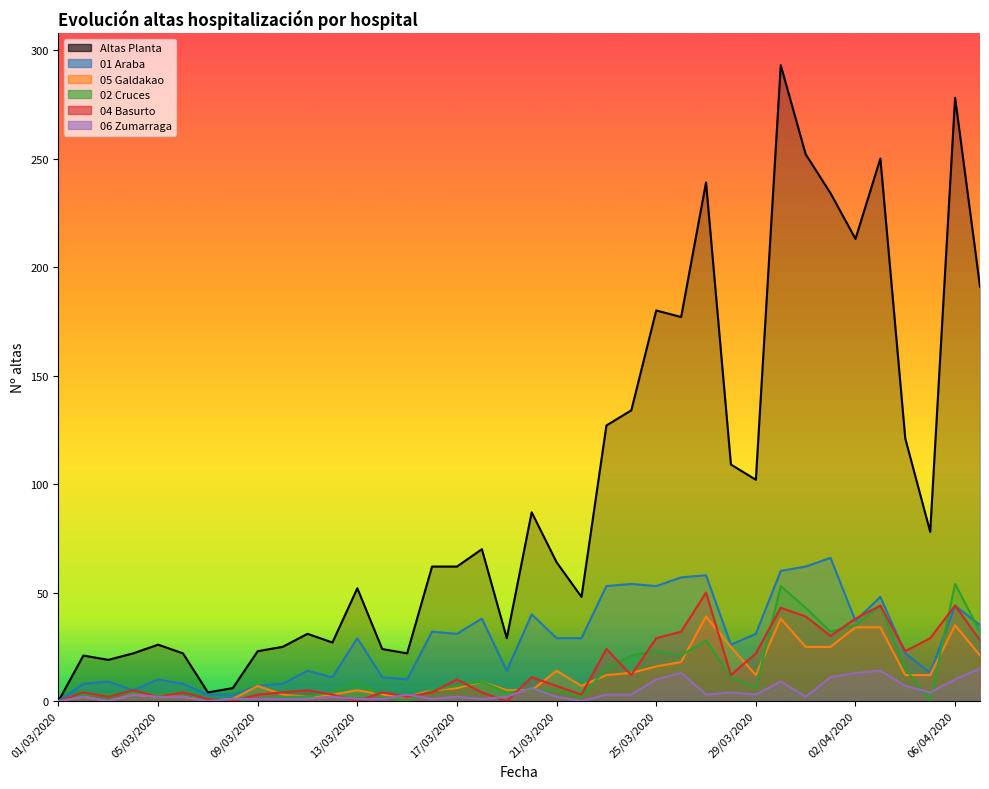

How many categories are shown in the chart?

38